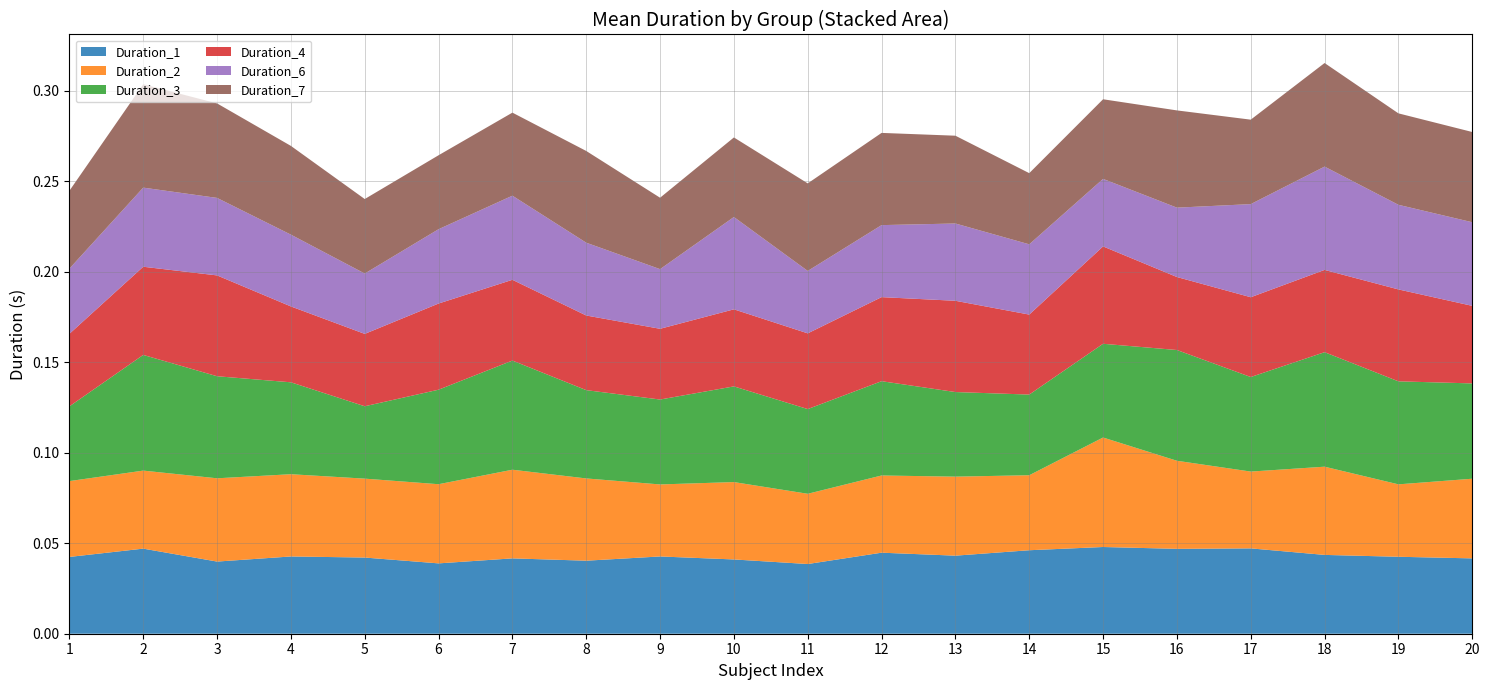

Reading left to right, what are all the values shown in this chart?

Duration_1: 0.0	0.0	0.0	0.0	0.0	0.0	0.0	0.0	0.0	0.0	0.0	0.0	0.0	0.0	0.0	0.0	0.0	0.0	0.0	0.0
Duration_2: 0.0	0.0	0.0	0.0	0.0	0.0	0.0	0.0	0.0	0.0	0.0	0.0	0.0	0.0	0.1	0.0	0.0	0.0	0.0	0.0
Duration_3: 0.0	0.1	0.1	0.1	0.0	0.1	0.1	0.0	0.0	0.1	0.0	0.1	0.0	0.0	0.1	0.1	0.1	0.1	0.1	0.1
Duration_4: 0.0	0.0	0.1	0.0	0.0	0.0	0.0	0.0	0.0	0.0	0.0	0.0	0.1	0.0	0.1	0.0	0.0	0.0	0.1	0.0
Duration_6: 0.0	0.0	0.0	0.0	0.0	0.0	0.0	0.0	0.0	0.1	0.0	0.0	0.0	0.0	0.0	0.0	0.1	0.1	0.0	0.0
Duration_7: 0.0	0.1	0.1	0.0	0.0	0.0	0.0	0.1	0.0	0.0	0.0	0.1	0.0	0.0	0.0	0.1	0.0	0.1	0.1	0.0